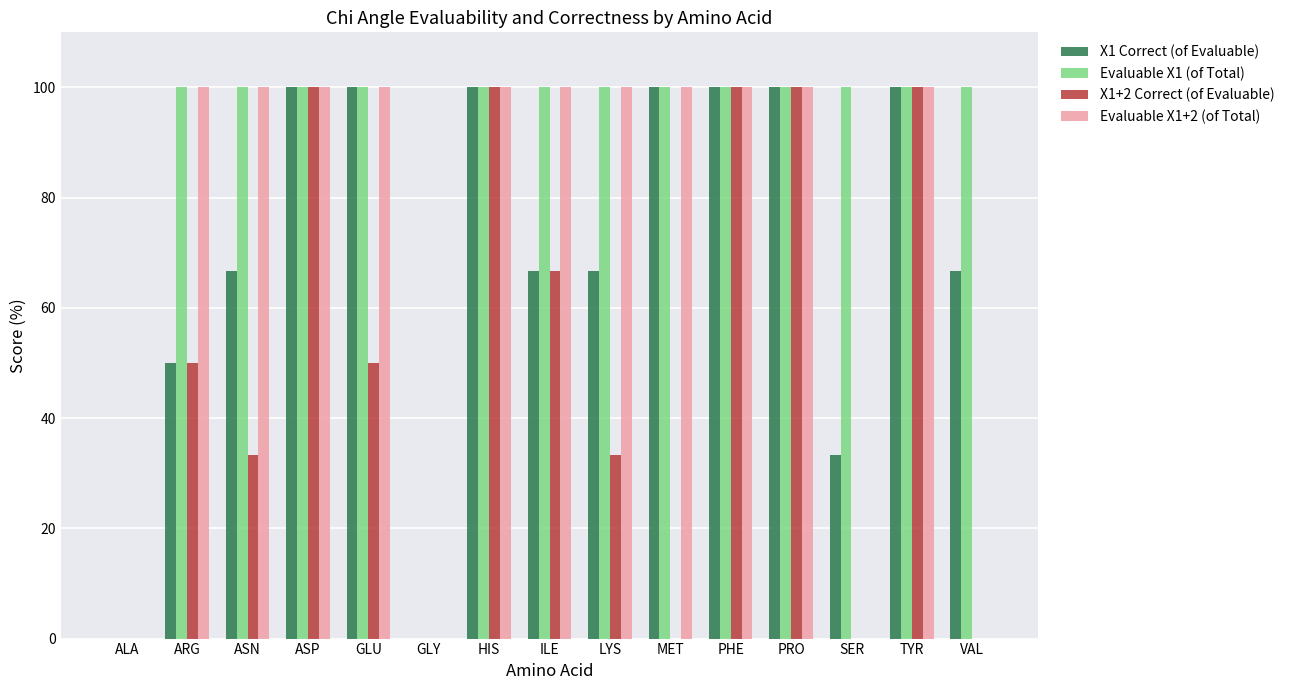

What is the sum of all Evaluable X1+2 (of Total) values?

1100.0